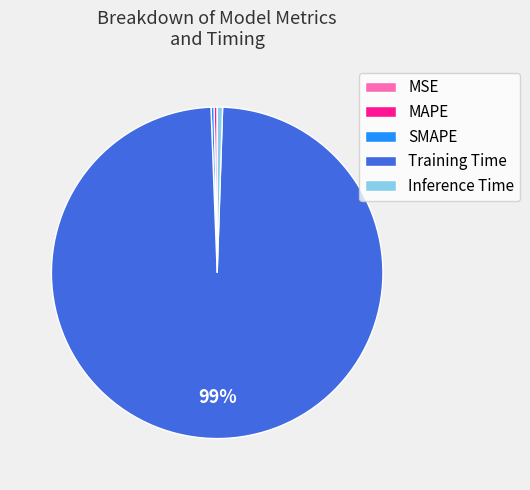

Do Inference Time and MAPE together represent more than half of the pie?

No